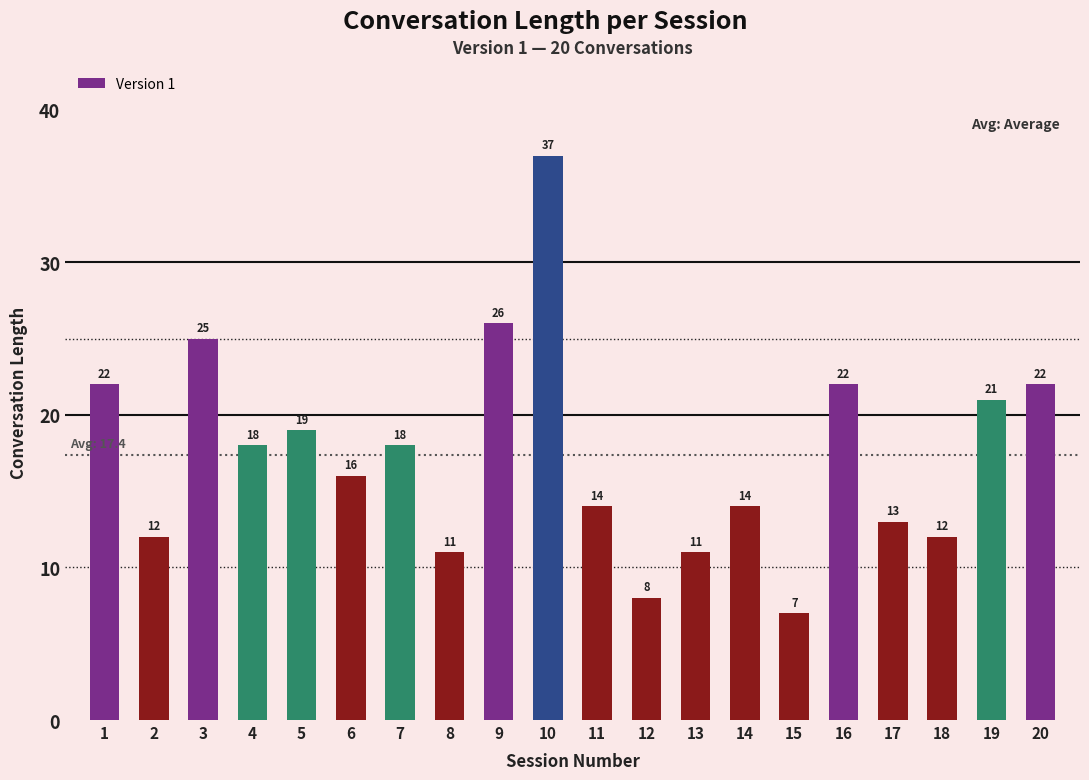

Does the chart contain any negative values?

No